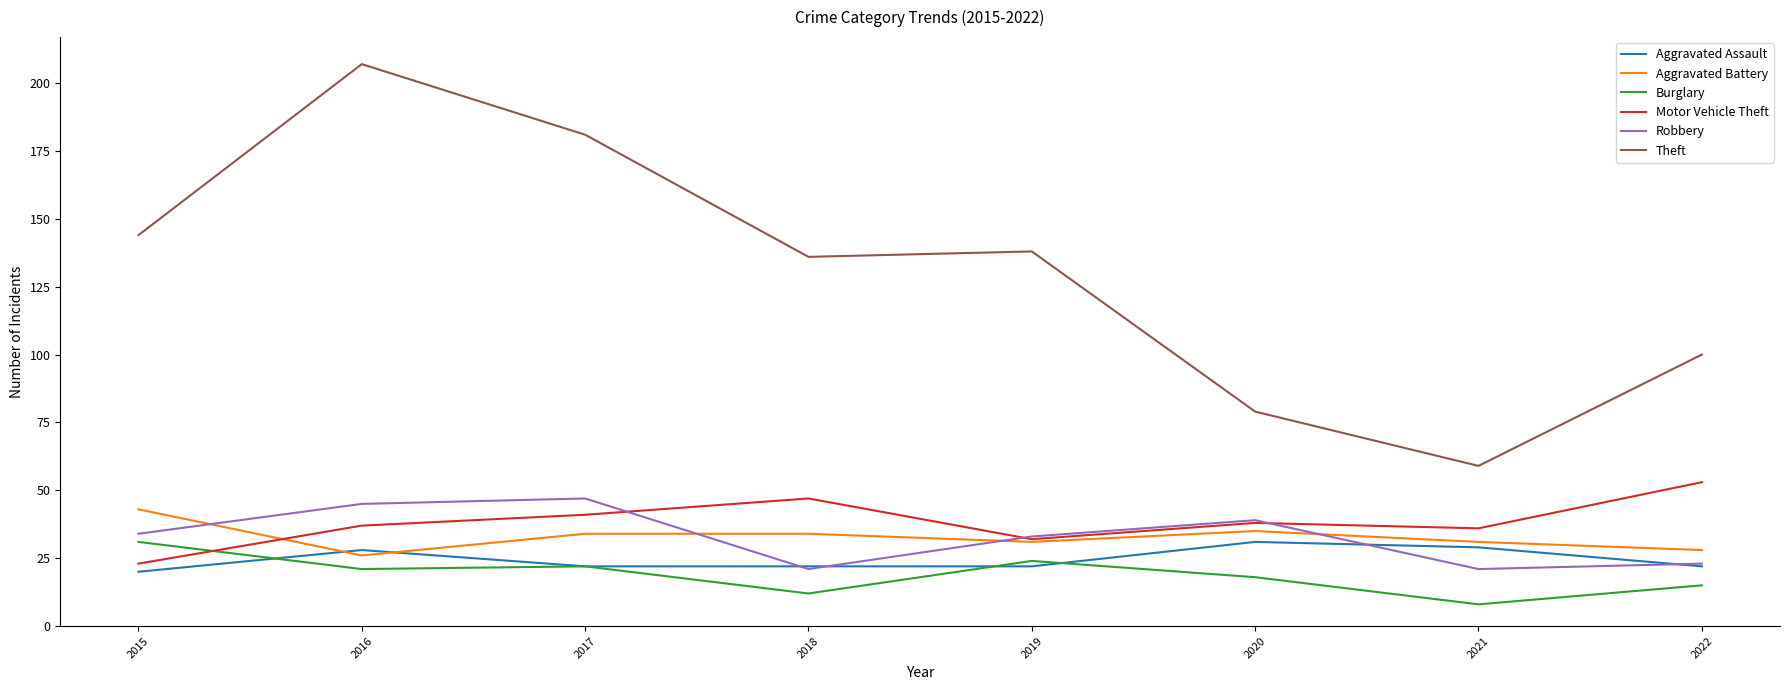

Is it true that Aggravated Assault equals 22 at 2018?

True